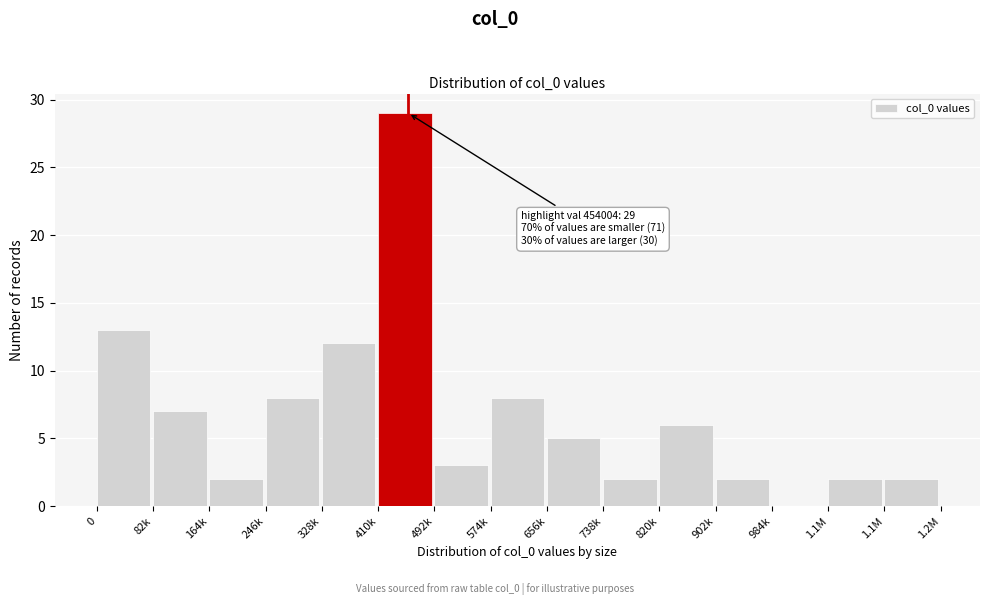

How many series are shown in this chart?

1